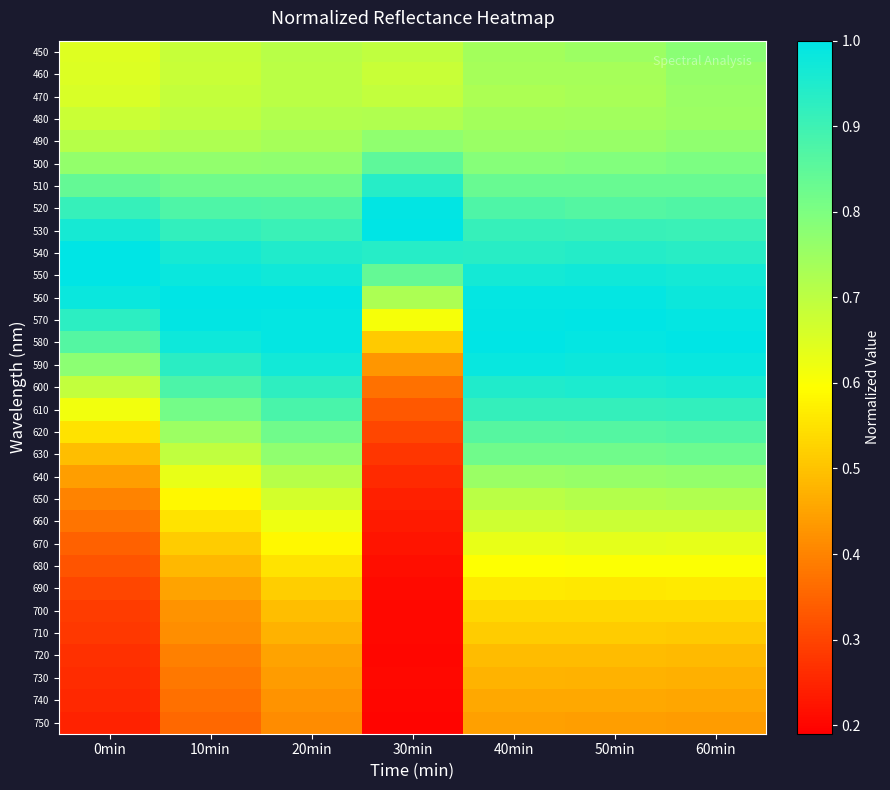

Rank the series by their maximum value, from highest to lowest.

530, 540, 560, 570, 580, 550, 520, 590, 600, 510, 610, 620, 500, 630, 450, 490, 640, 460, 470, 480, 650, 660, 670, 680, 690, 700, 710, 720, 730, 740, 750